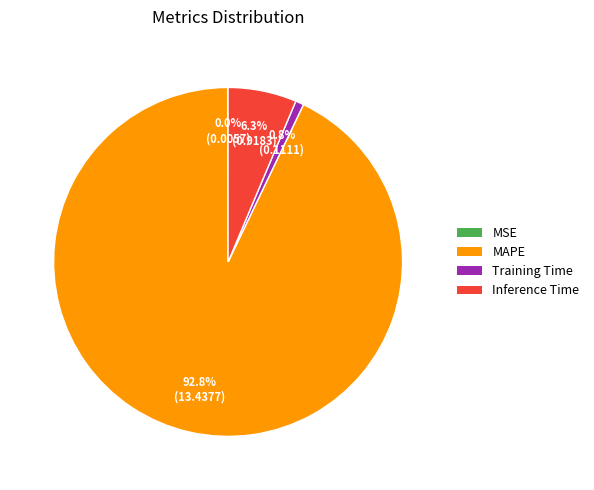

Between Inference Time and Training Time, which is larger?

Inference Time